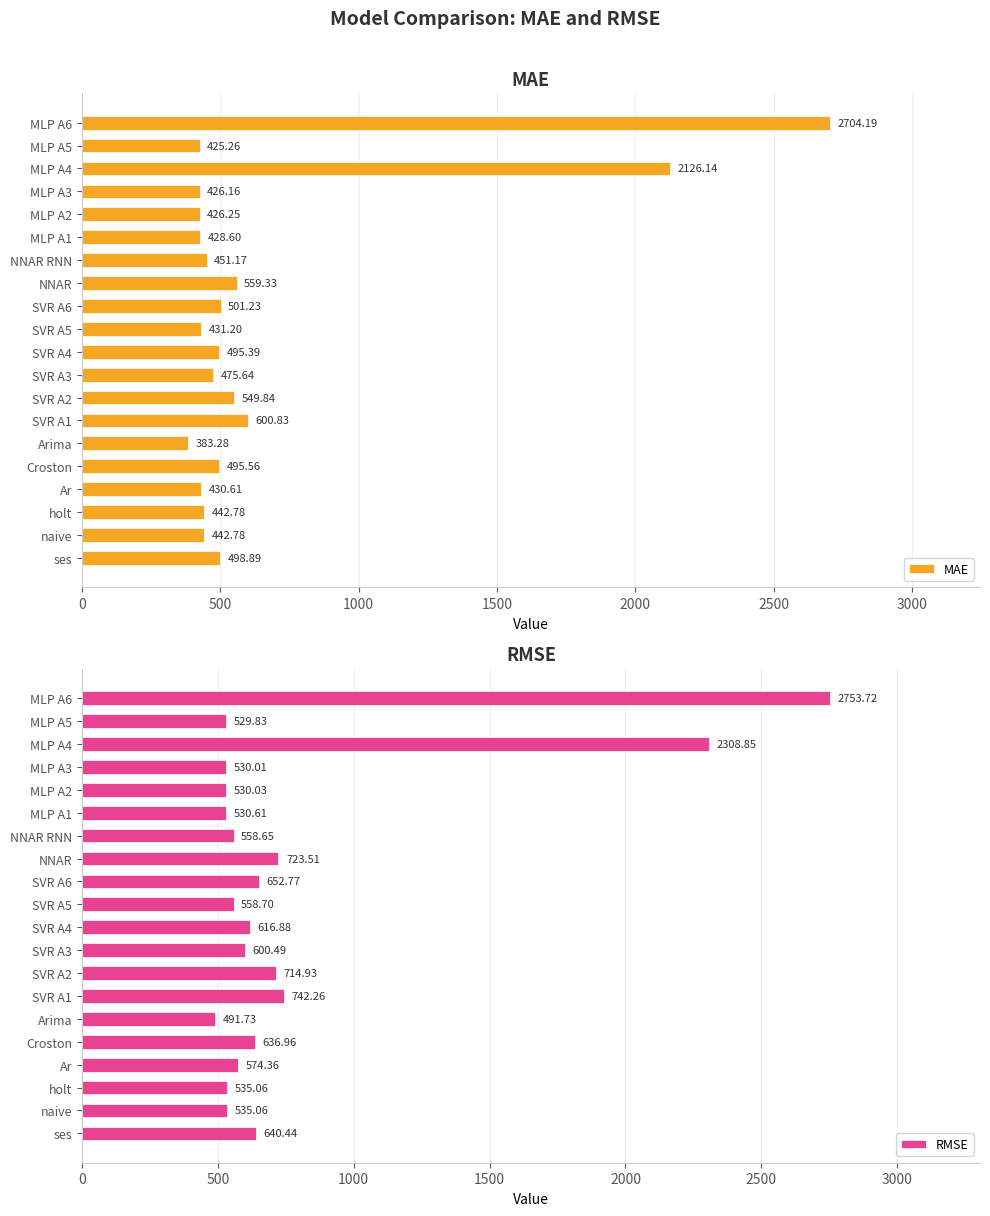

How many bars are there in total?

40